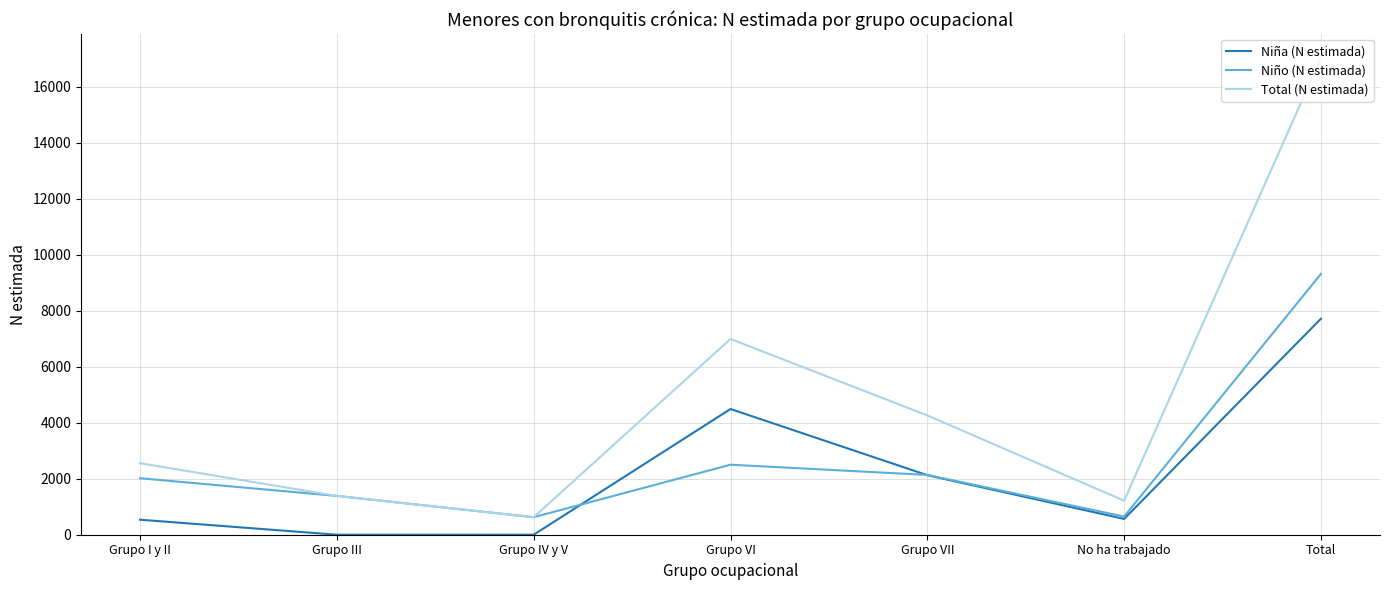

List the series in order of their overall mean, highest first.

Total (N estimada), Niño (N estimada), Niña (N estimada)